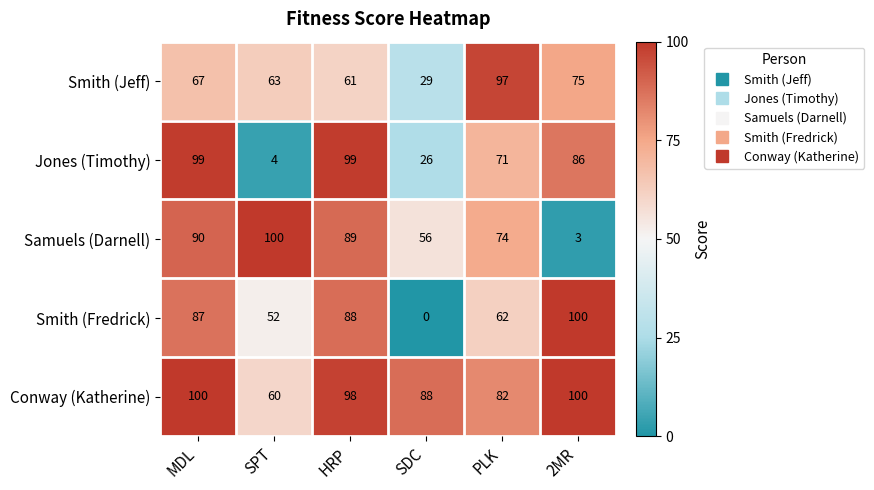

What is the difference between the highest and lowest values at 2MR?

97